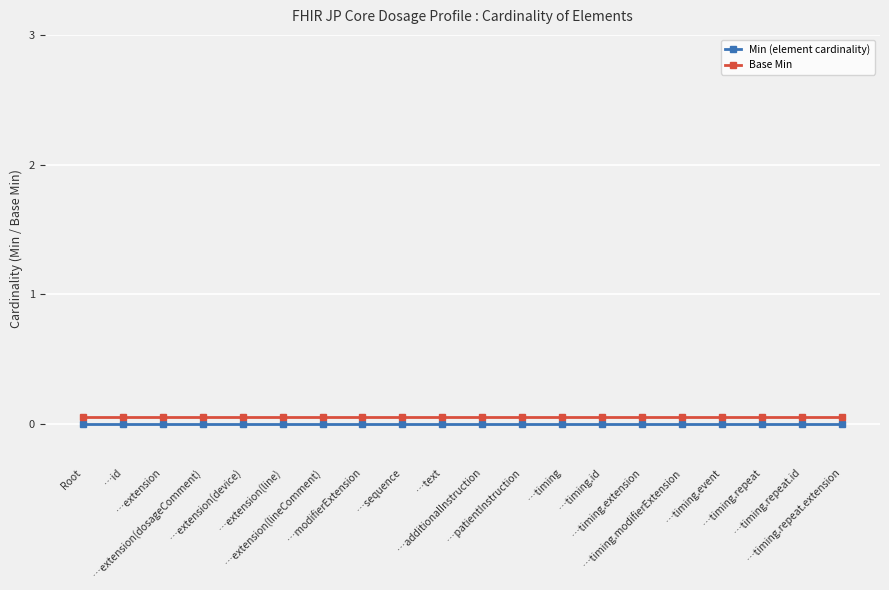

What is the sum of all Base Min values?

1.0